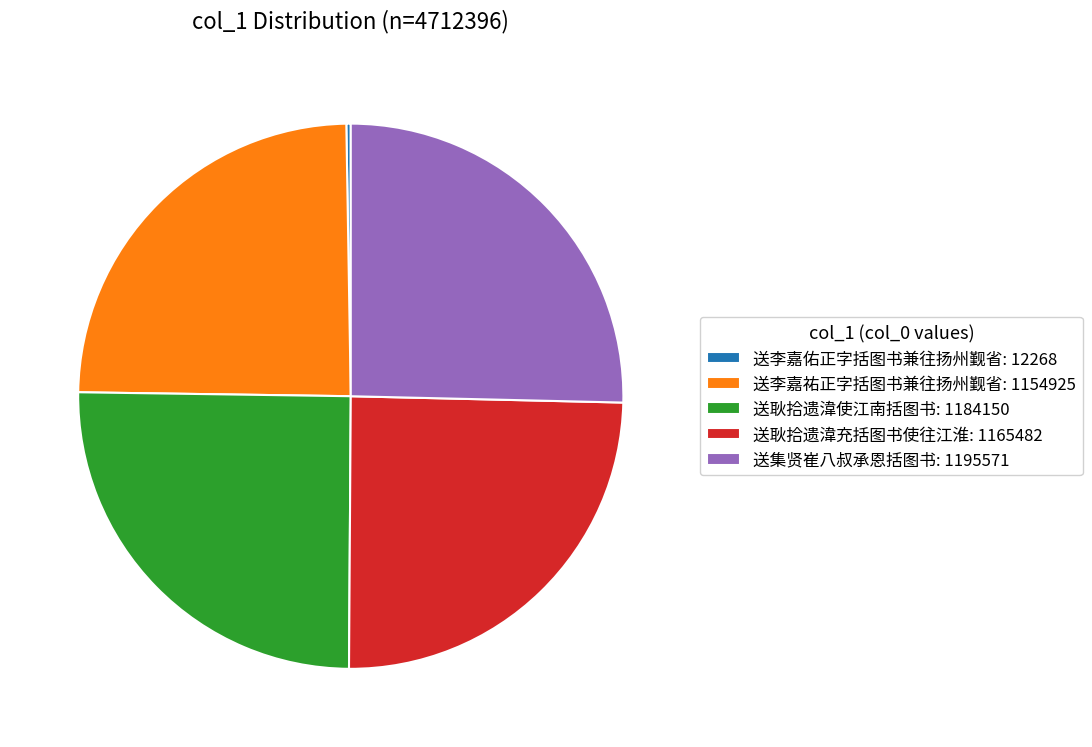

Does any single category account for the majority?

No